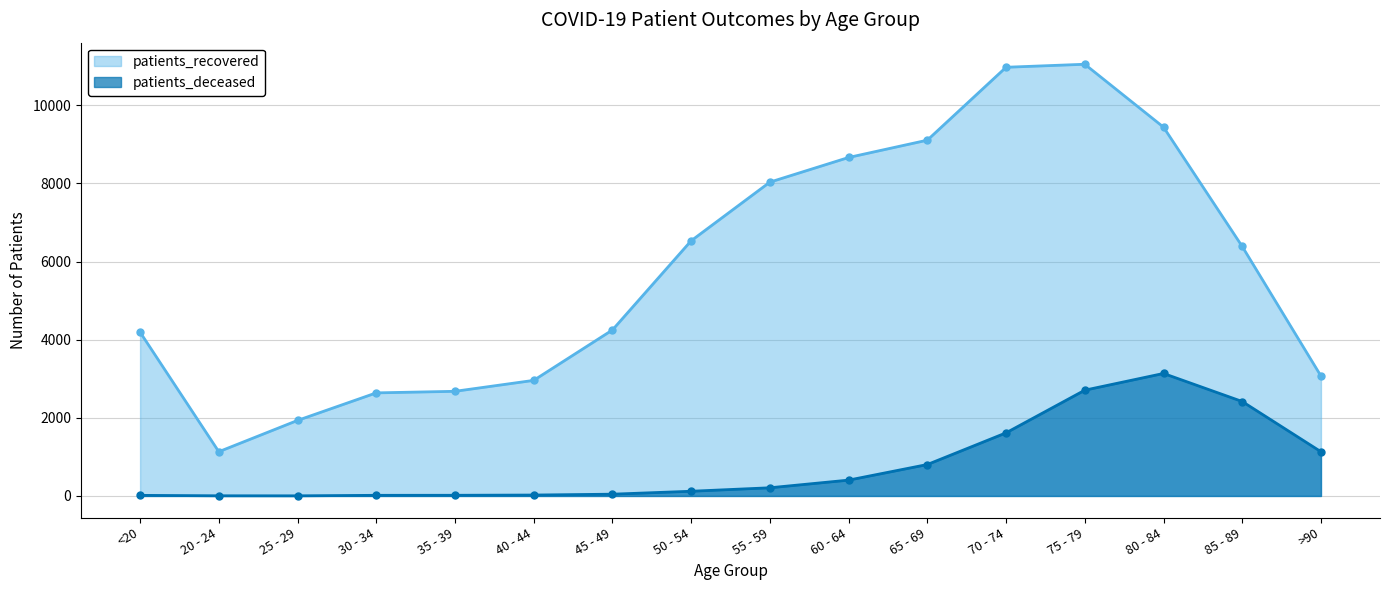

What is the difference between the maximum and second lowest values in the patients_deceased series?

3131